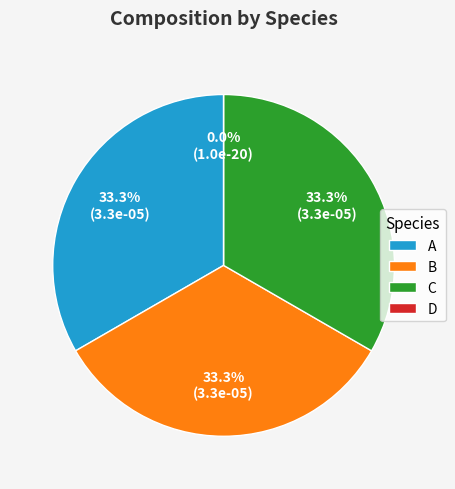

Is it true that D is 9% of the pie?

False